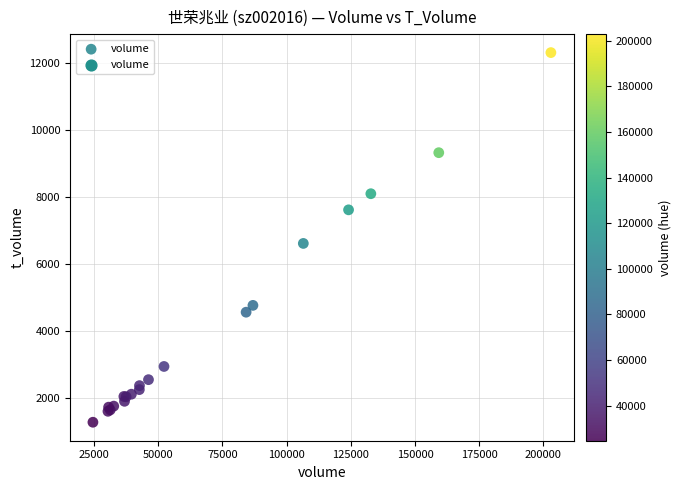

What Y value in the scatter plot is closest to 6792?

6613